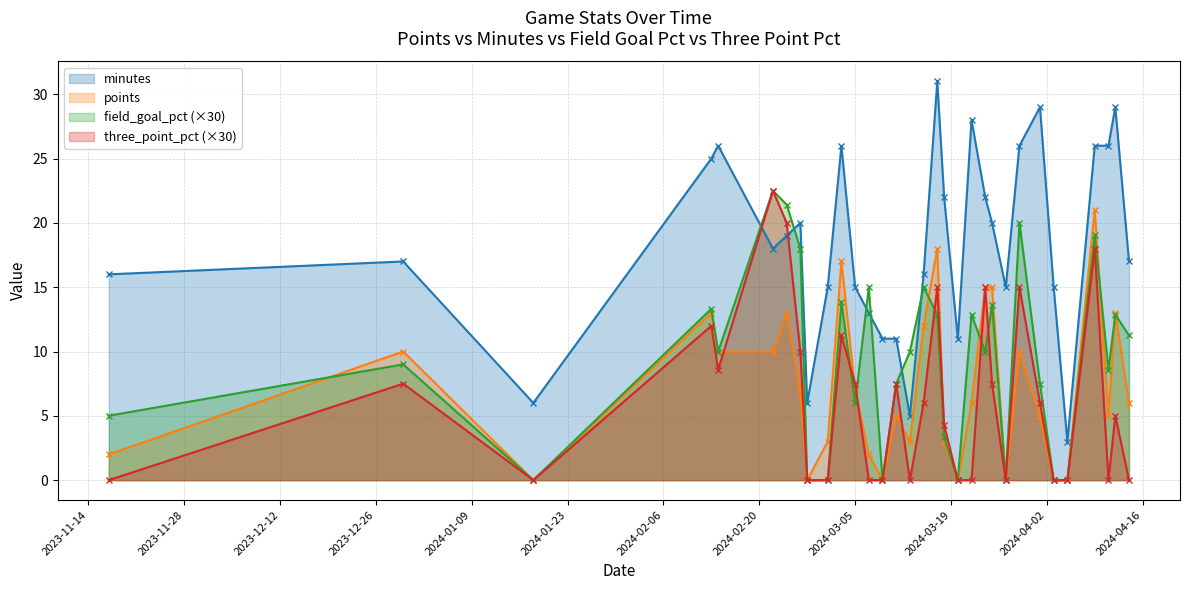

At which category is the sum across all series the highest?

2024-04-09